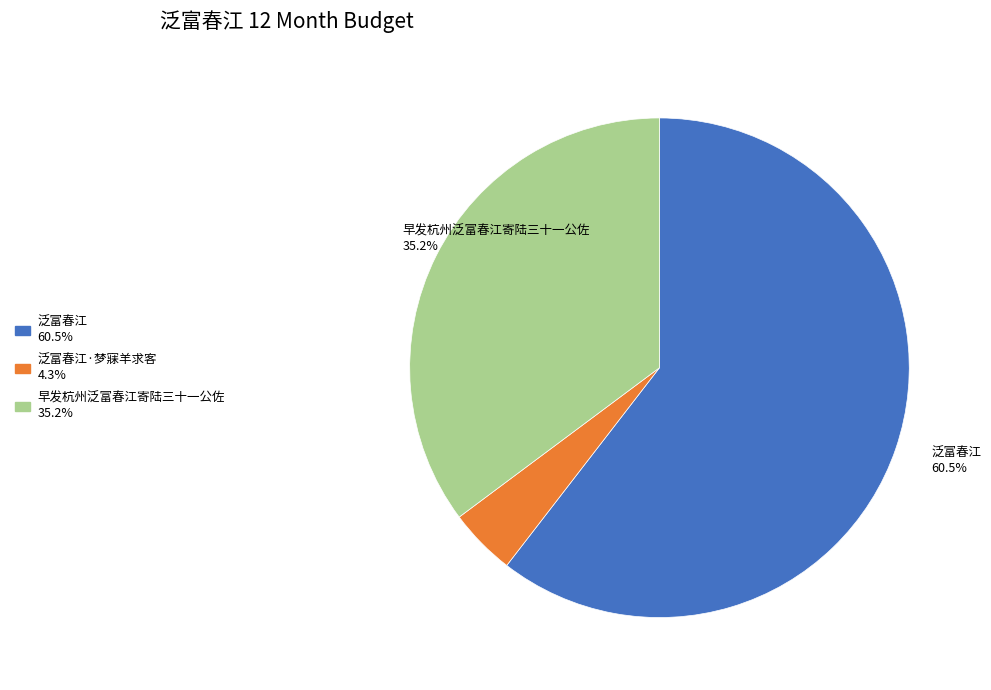

Is there any slice that represents more than half of the pie?

Yes